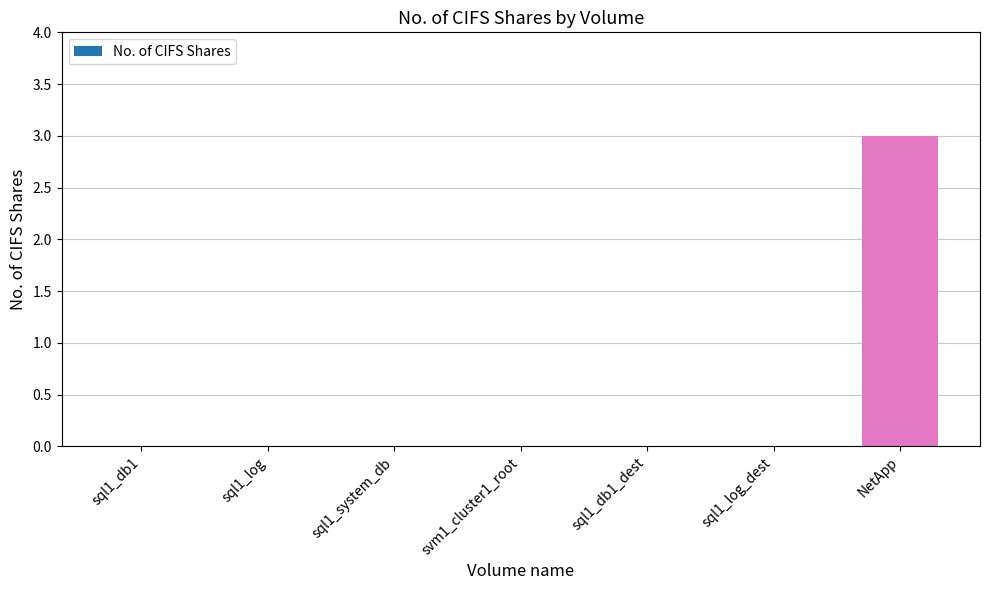

Reading right to left, transcribe all the data shown in this chart.

3	0	0	0	0	0	0